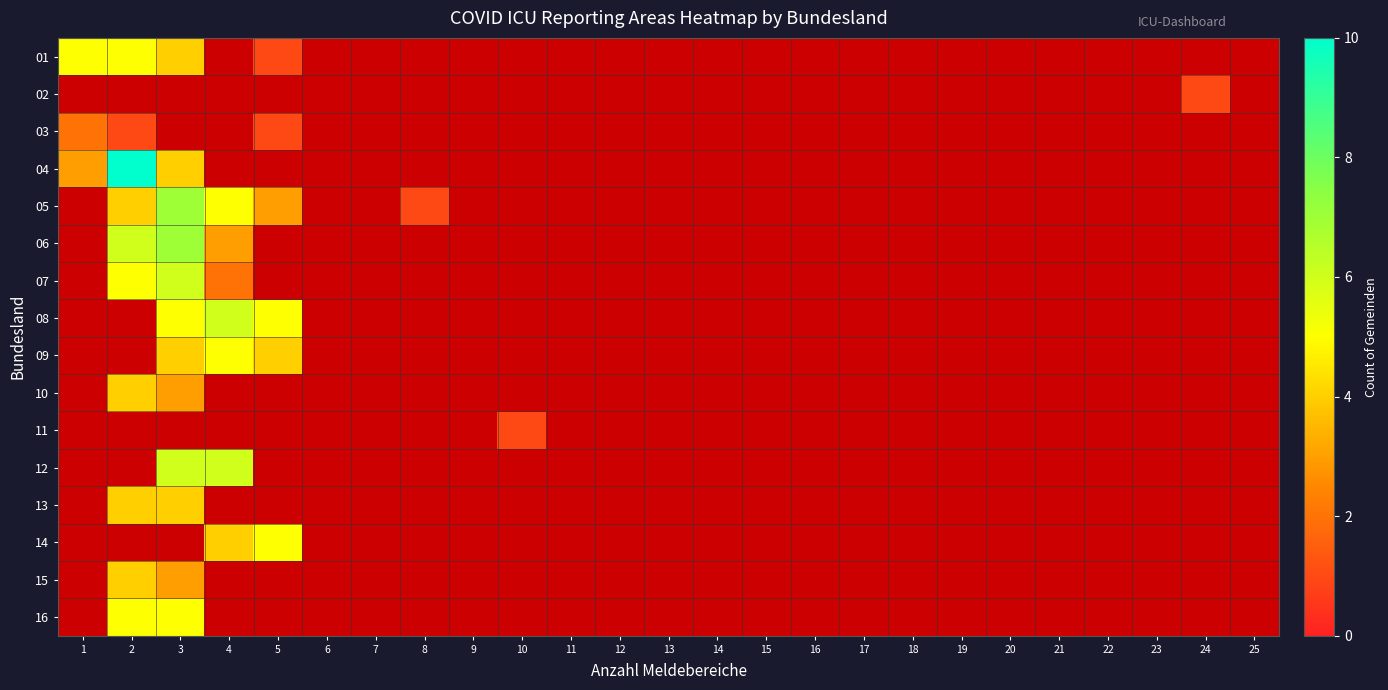

How many series are shown in this chart?

16